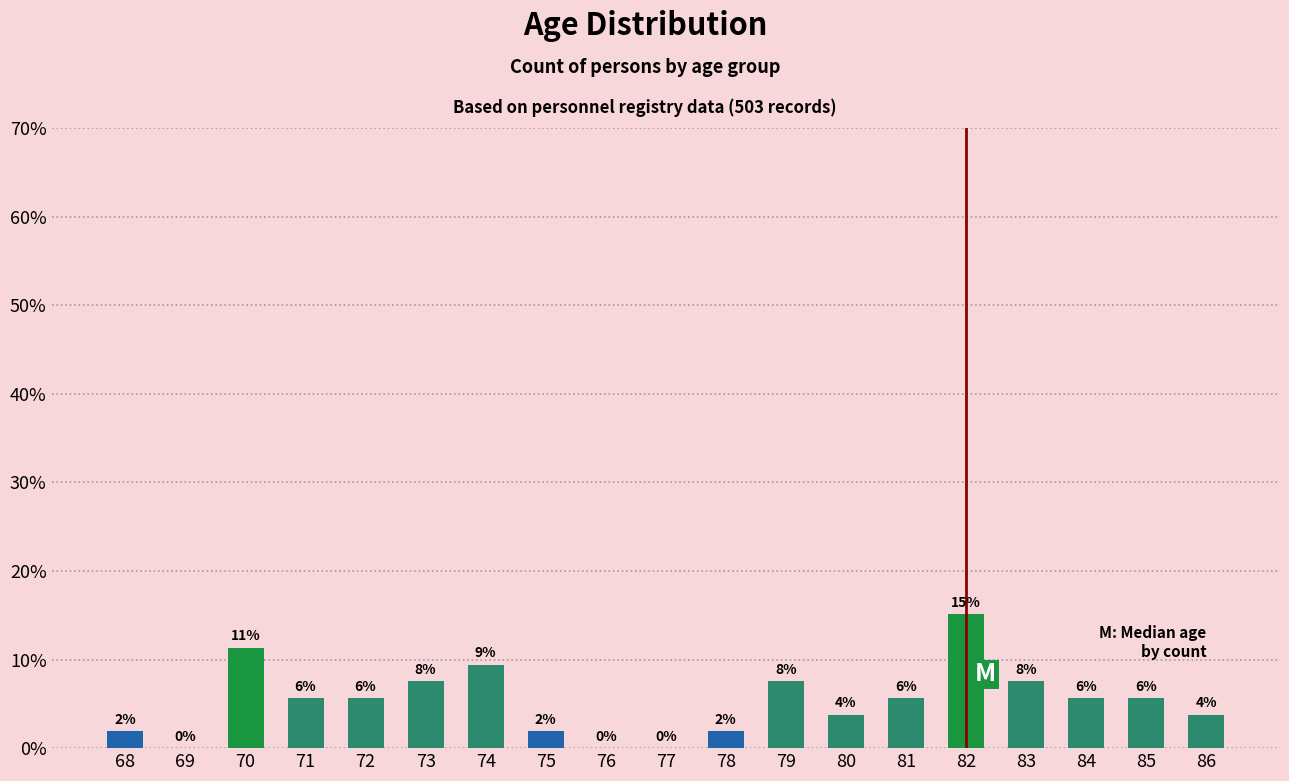

How many values are below 5?

8